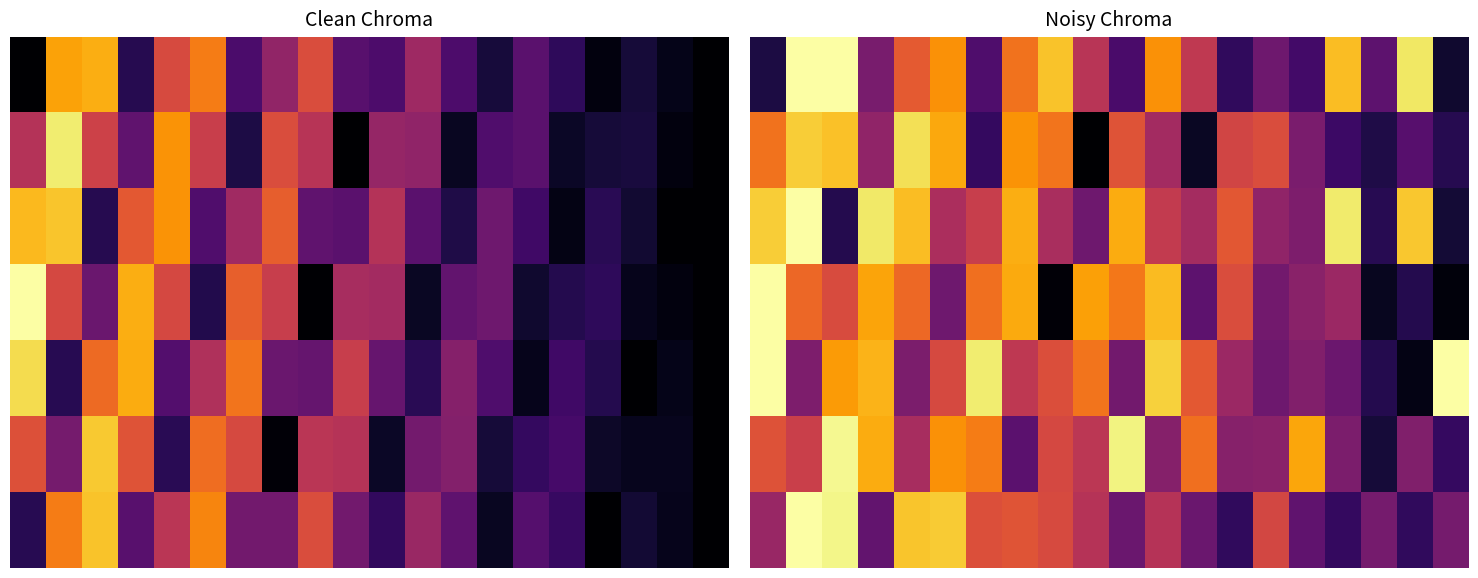

Between 9 and 10, which is larger?

9